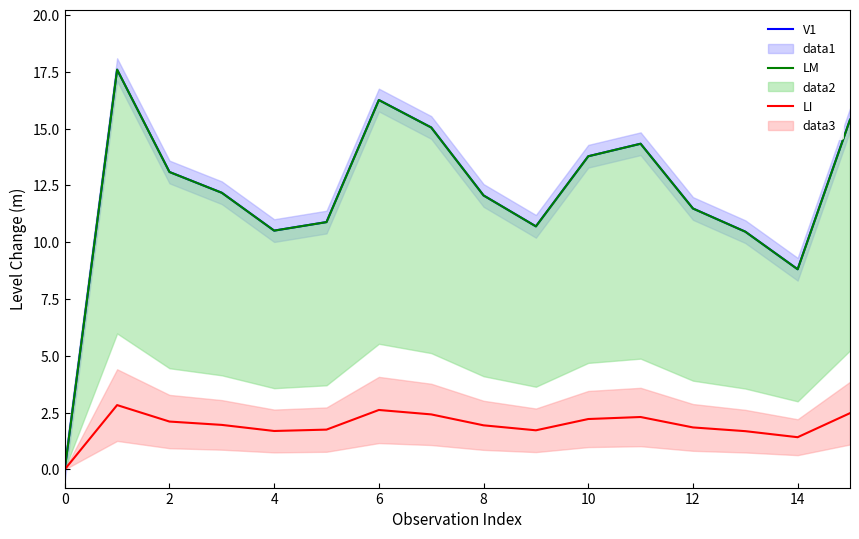

Reading left to right, transcribe all the data shown in this chart.

V1: 0.0	17.6	13.1	12.2	10.5	10.9	16.3	15.1	12.1	10.7	13.8	14.3	11.5	10.5	8.8	15.4
LM: 0.0	17.6	13.1	12.2	10.5	10.9	16.3	15.1	12.1	10.7	13.8	14.3	11.5	10.5	8.8	15.4
LI: 0.0	2.8	2.1	2.0	1.7	1.8	2.6	2.4	1.9	1.7	2.2	2.3	1.8	1.7	1.4	2.5